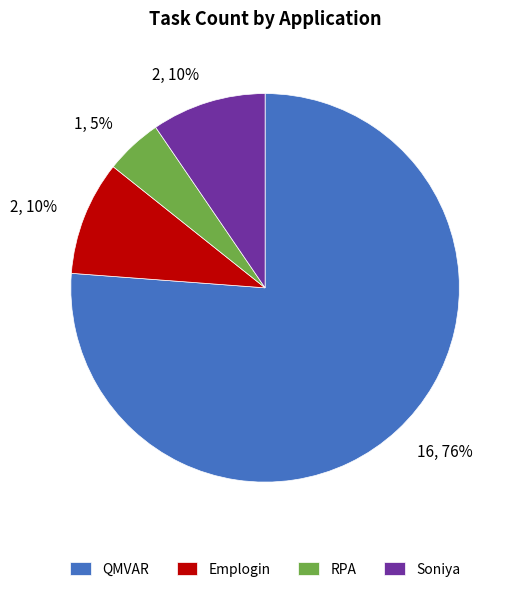

To the nearest percent, what percentage of the pie is RPA?

5%